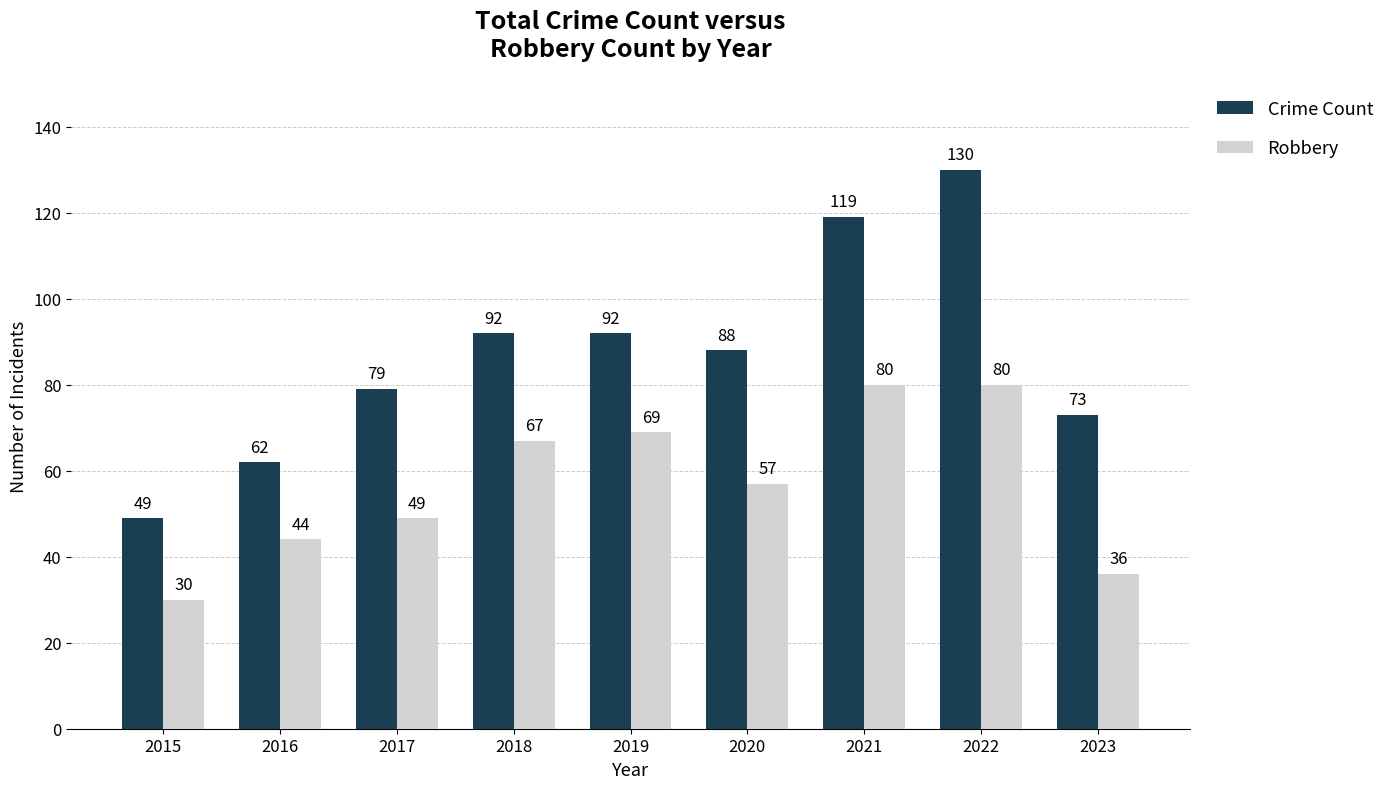

What is the difference between the maximum and second lowest values in the Crime Count series?

68